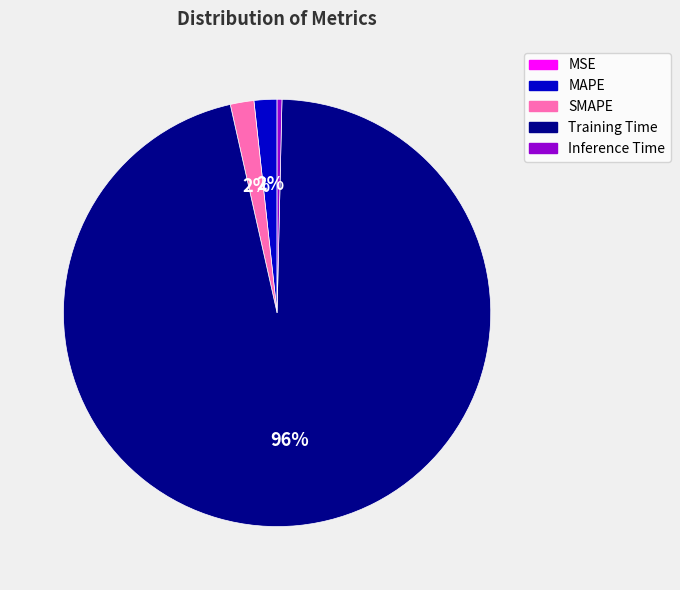

What percentage is the SMAPE slice, to the nearest percent?

2%